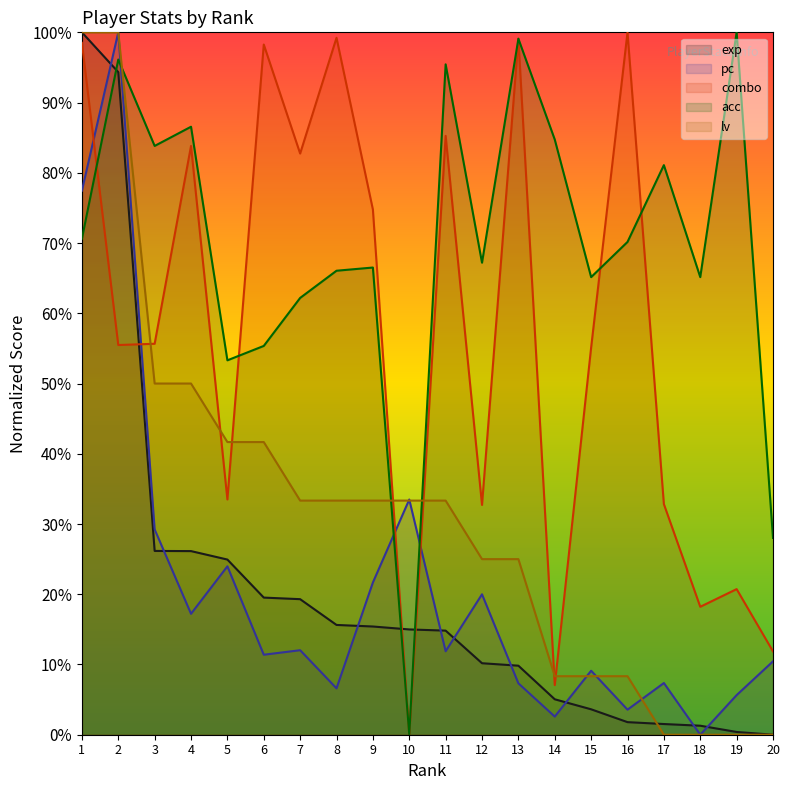

How many series are shown in this chart?

5